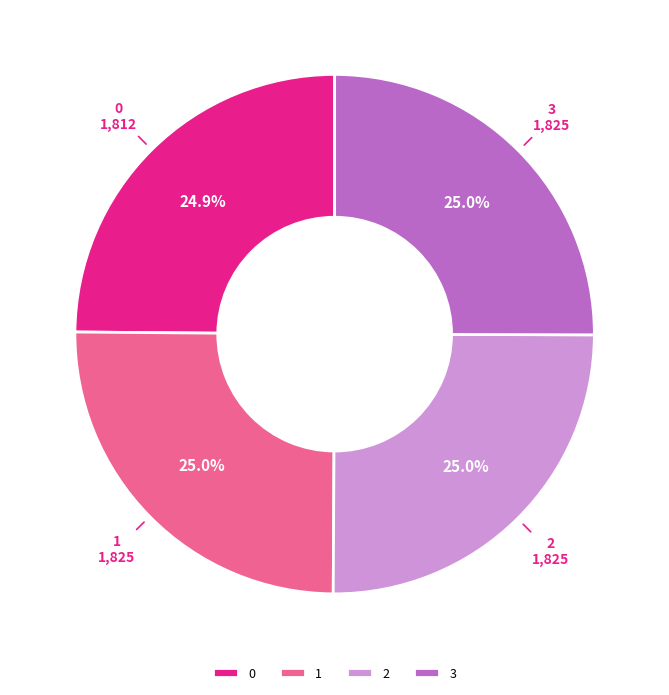

What is the ratio of the value at 1 to the value at 0?

1.0